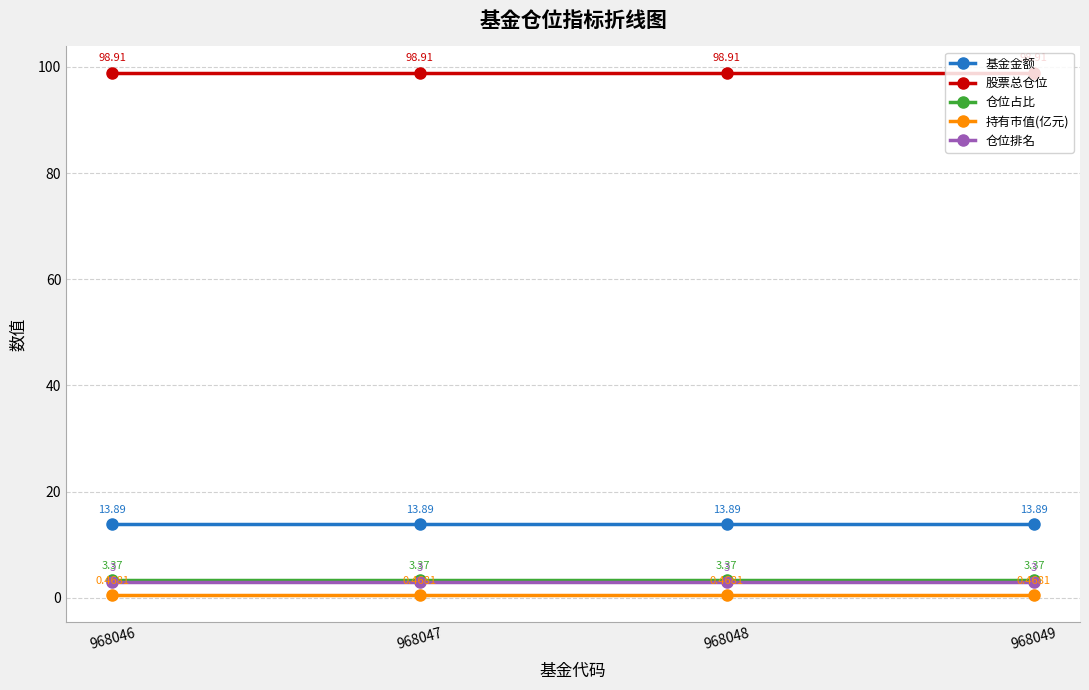

At how many categories does at least one series exceed 80?

4